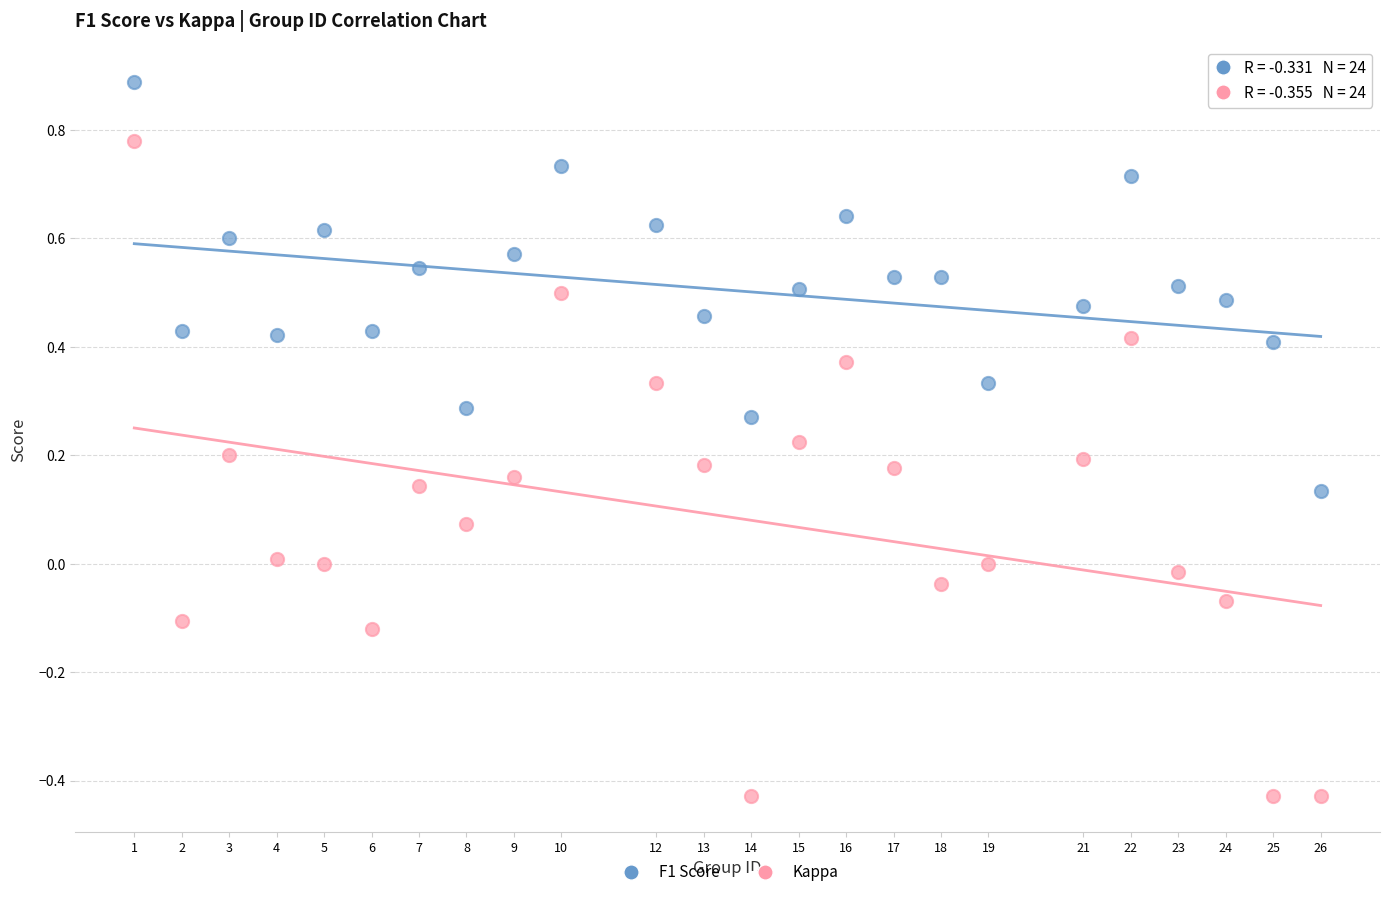

Which series contains the lowest Y value?

Kappa